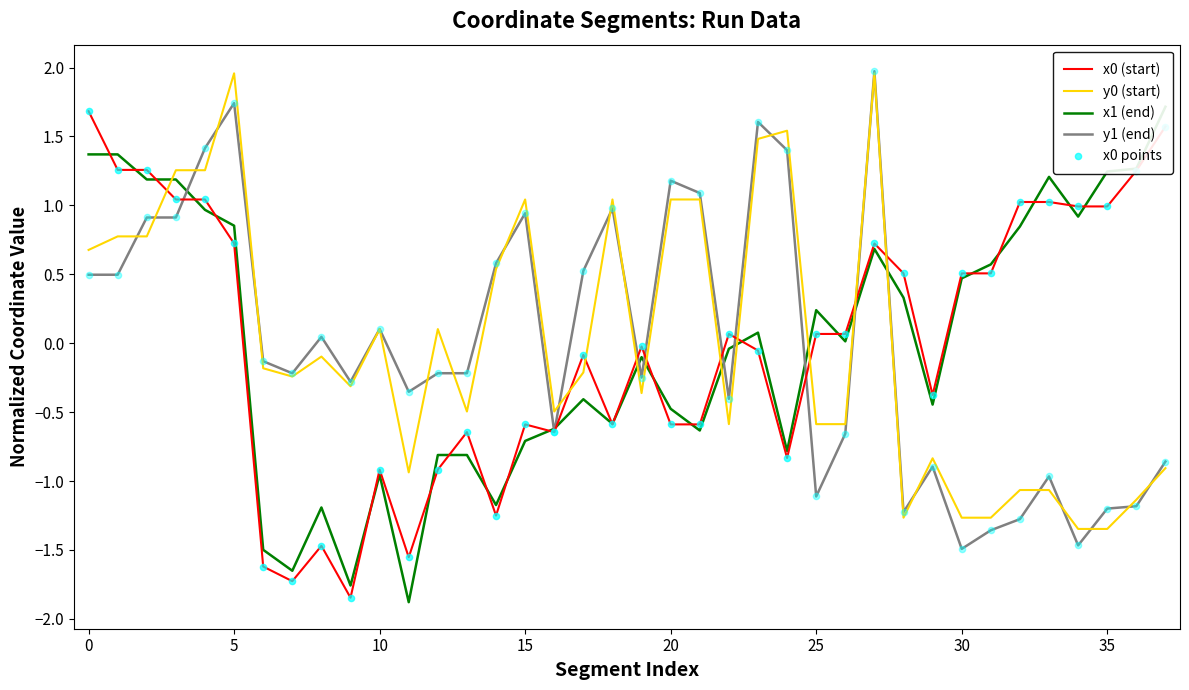

What is the lowest value of the y1 (end) series?

-1.5